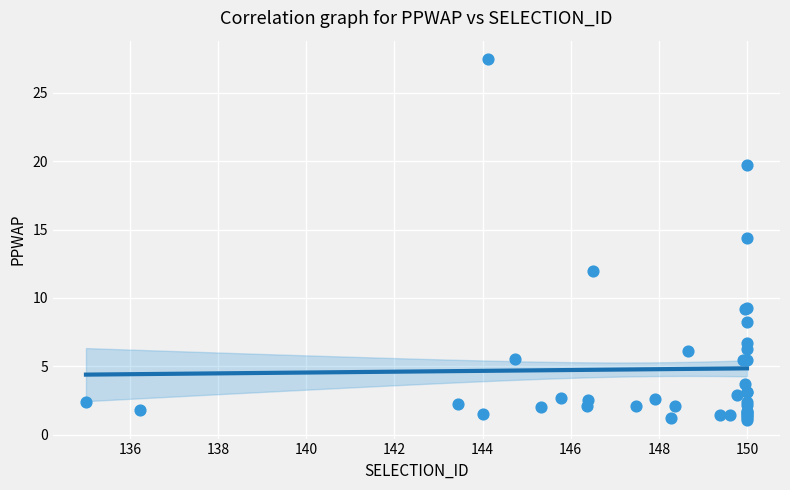

What Y value in the scatter plot is closest to 14?

14.4